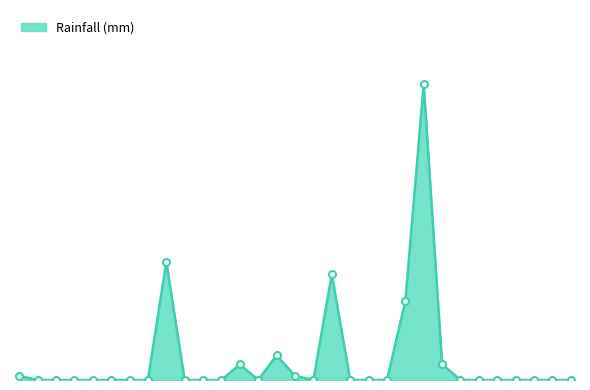

Does the chart have visible grid lines?

No